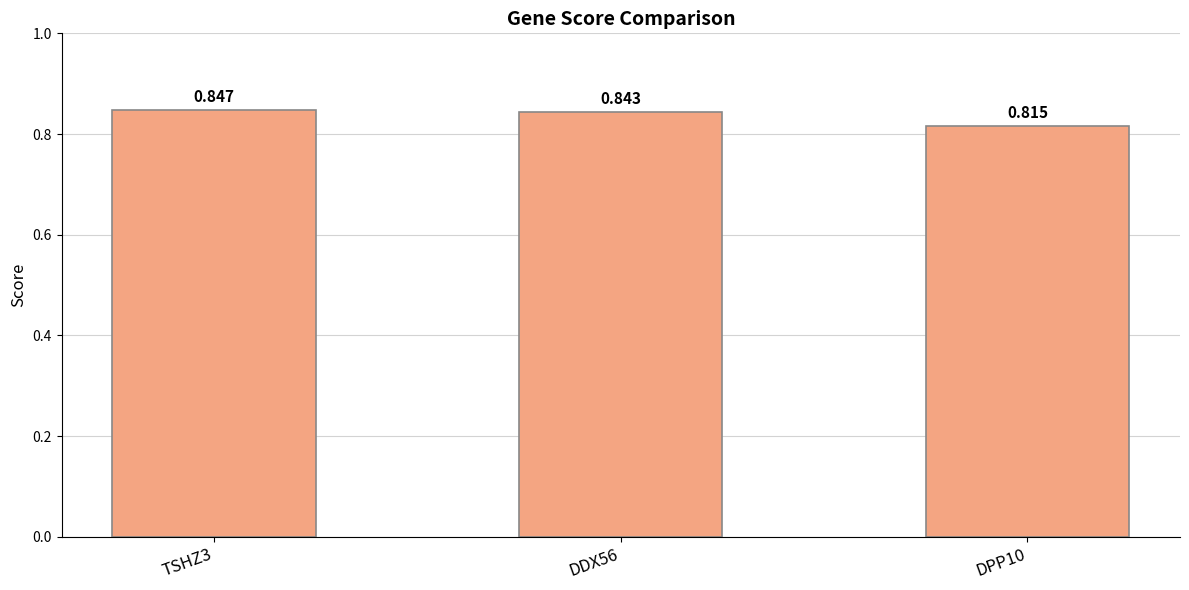

Rank the categories by value from highest to lowest.

TSHZ3, DDX56, DPP10